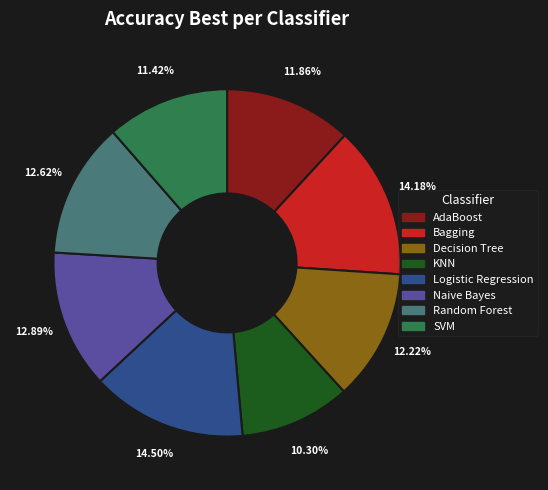

Is it true that AdaBoost is 21% of the pie?

False